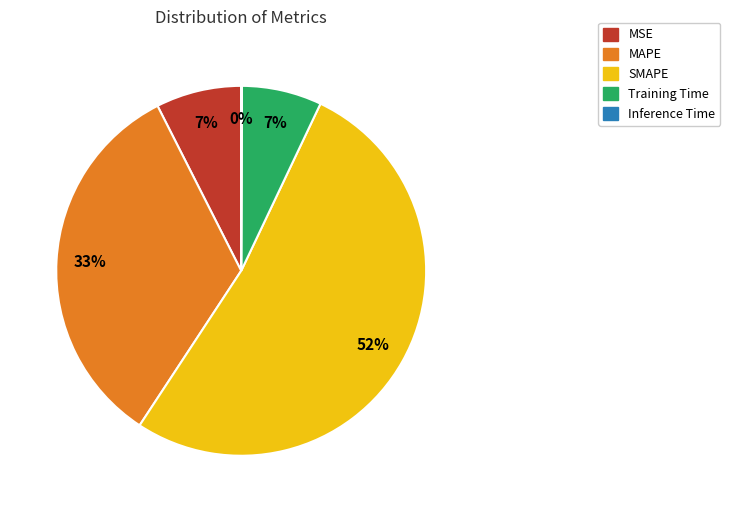

To the nearest percent, what is the average slice percentage?

20%